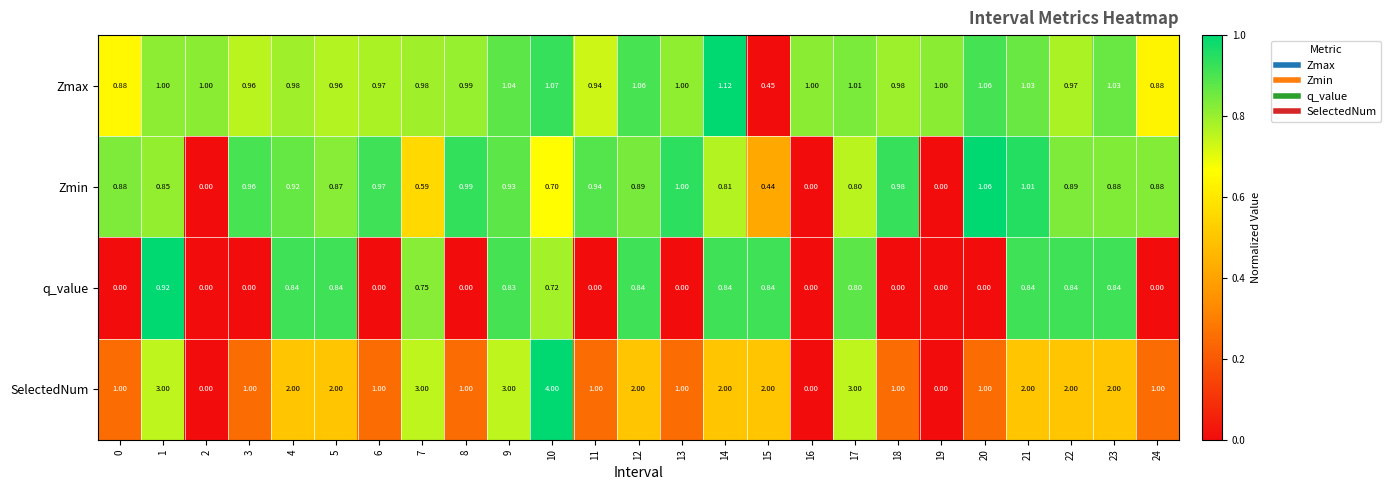

Which series has the largest total across all categories?

SelectedNum